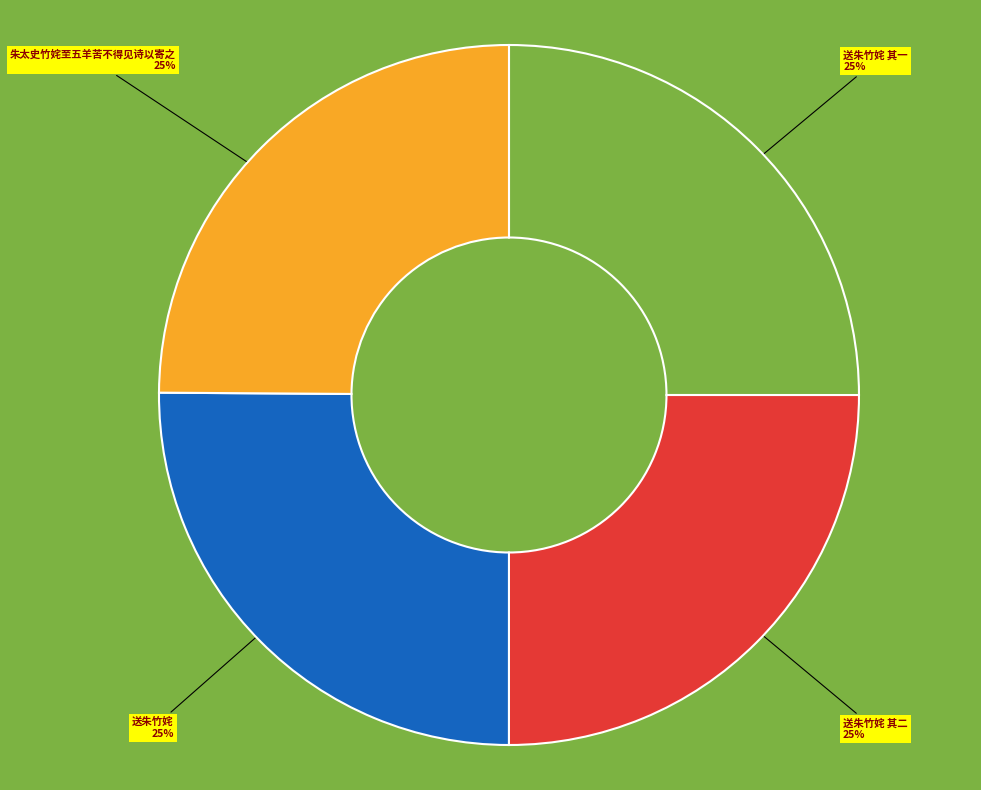

How many segments does this pie chart have?

4